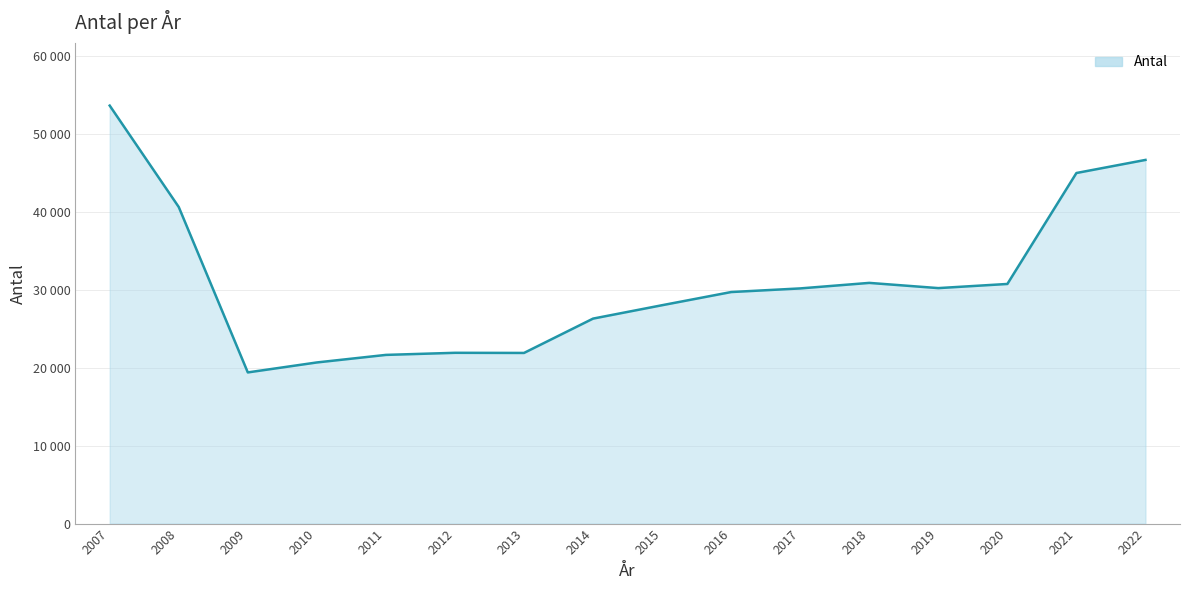

Is this an area chart (filled region under the line)?

Yes